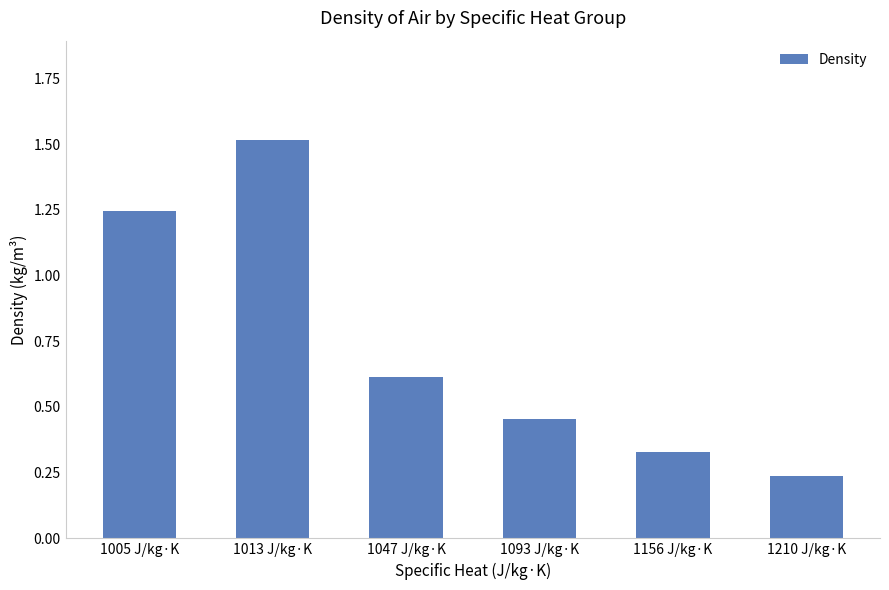

True or false: the data shows 0.4 at 1210 J/kg·K.

False